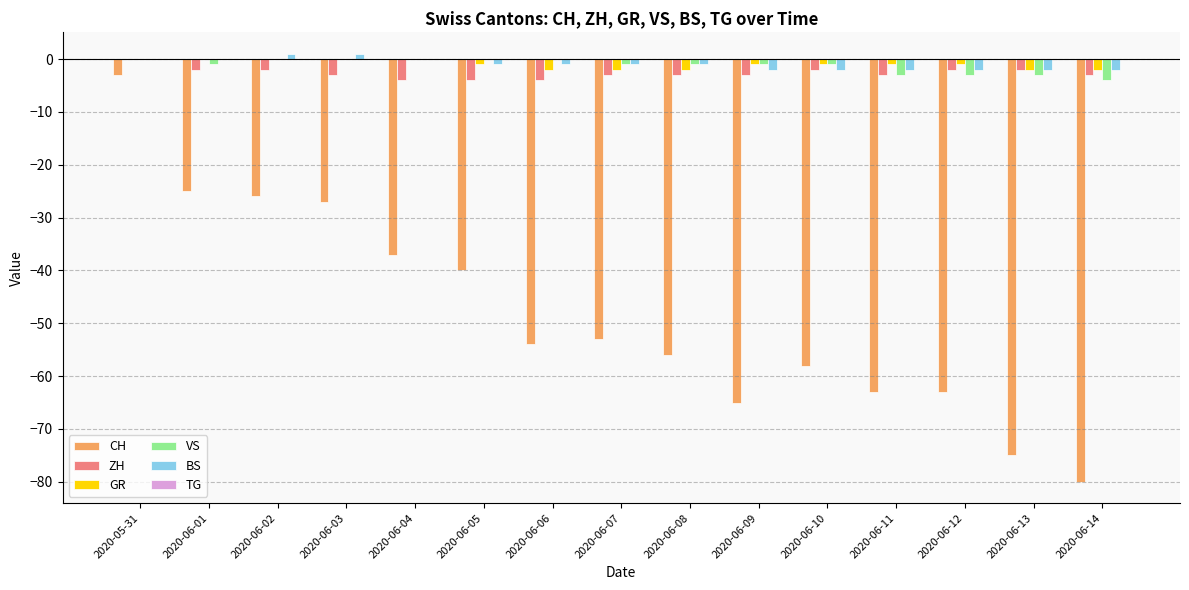

The ZH series shows -1 at 2020-06-05. True or false?

False